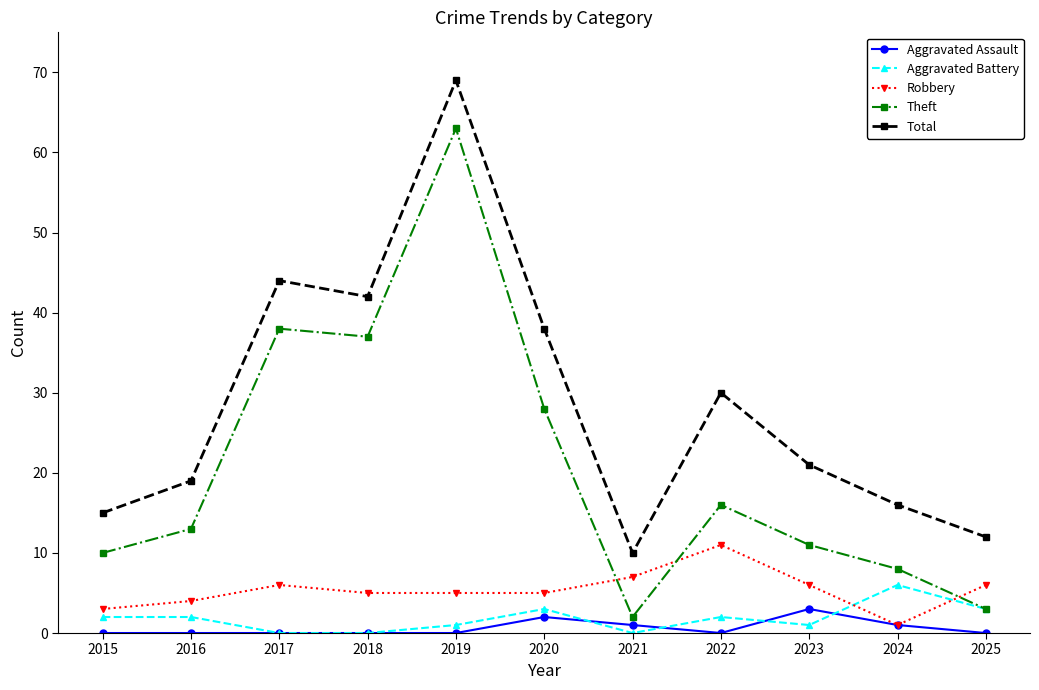

True or false: Aggravated Assault has a value of 0 at 2022.

True